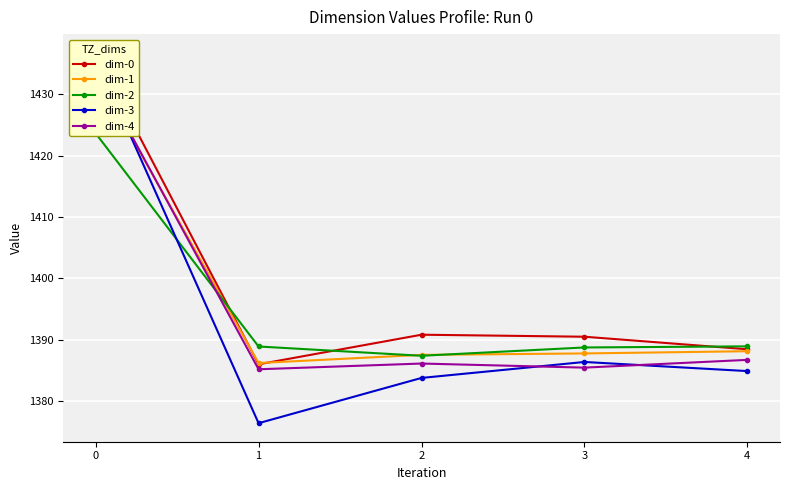

The dim-3 series shows 1386.3 at 3. True or false?

True